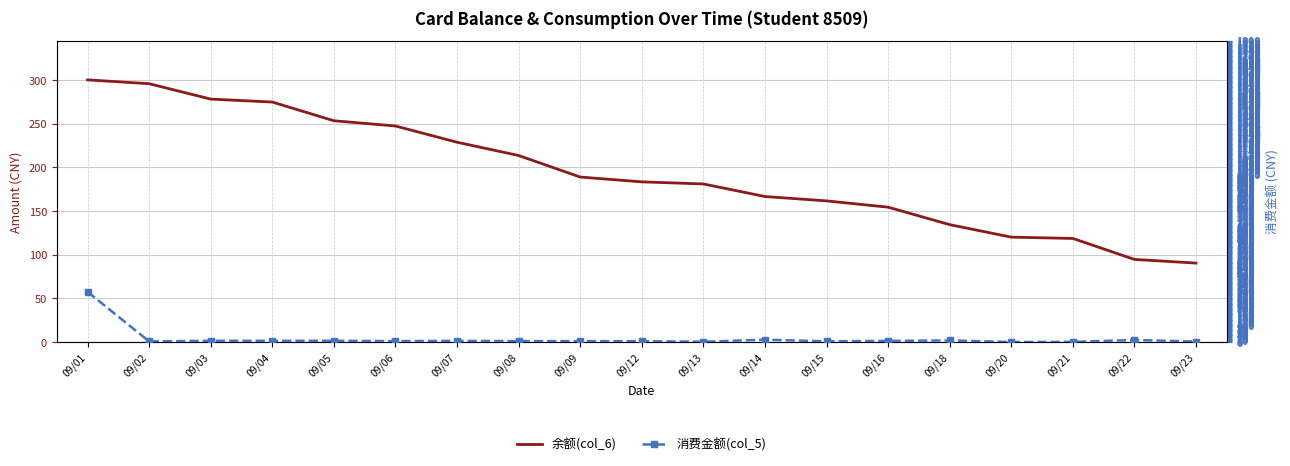

What is the sum of all 余额(col_6) values?

3687.5